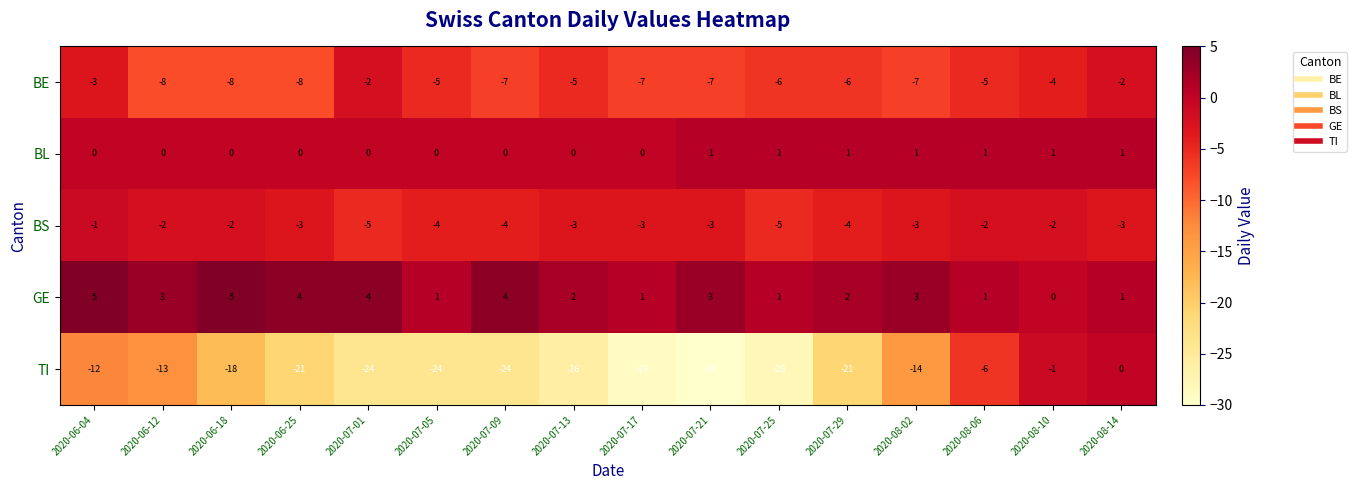

Between 2020-07-17 and 2020-08-14, which series saw the biggest shift?

TI